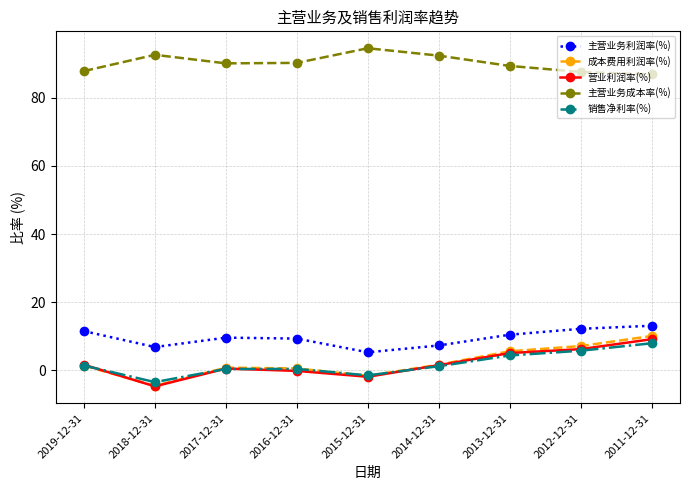

What is the difference between the maximum and minimum values in the 主营业务利润率(%) series?

7.8